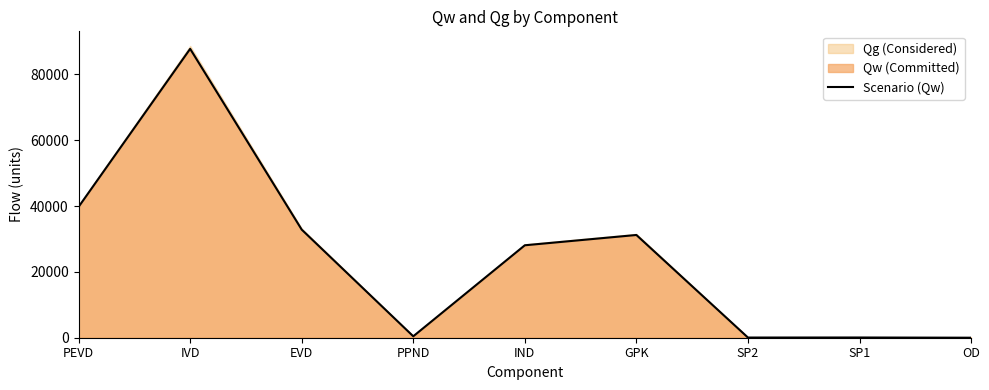

At which label is the value closest to 43865?

PEVD